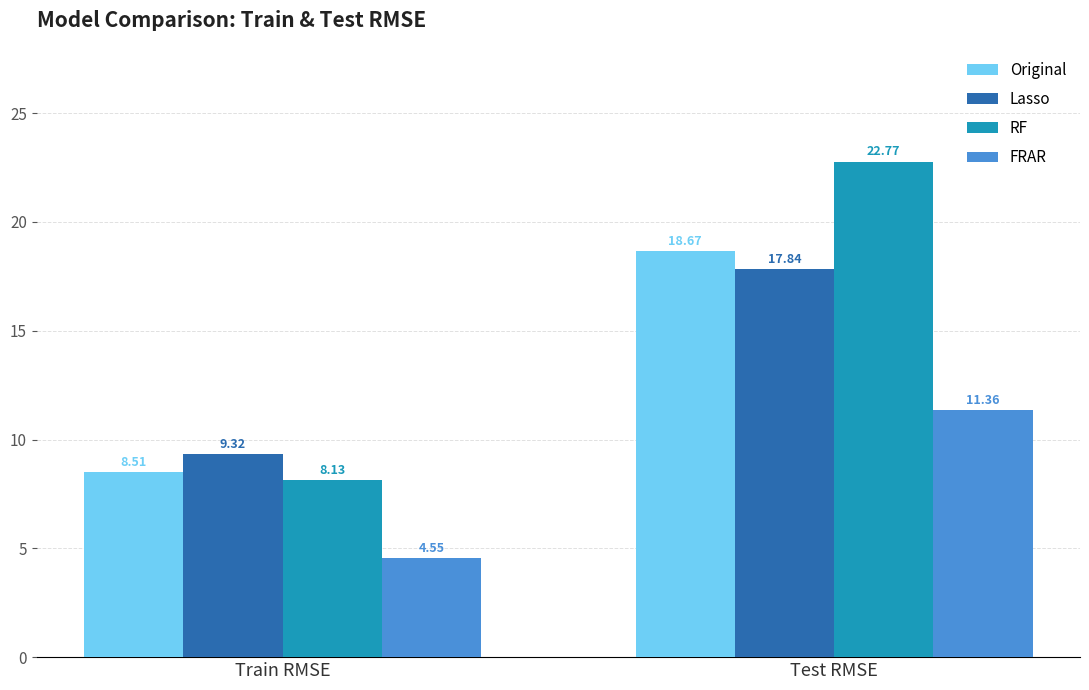

What is the difference between the maximum and minimum values in the FRAR series?

6.8